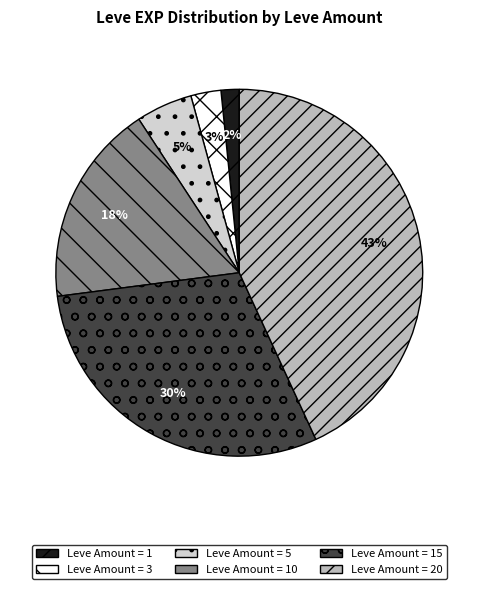

Is there a majority slice in this chart?

No